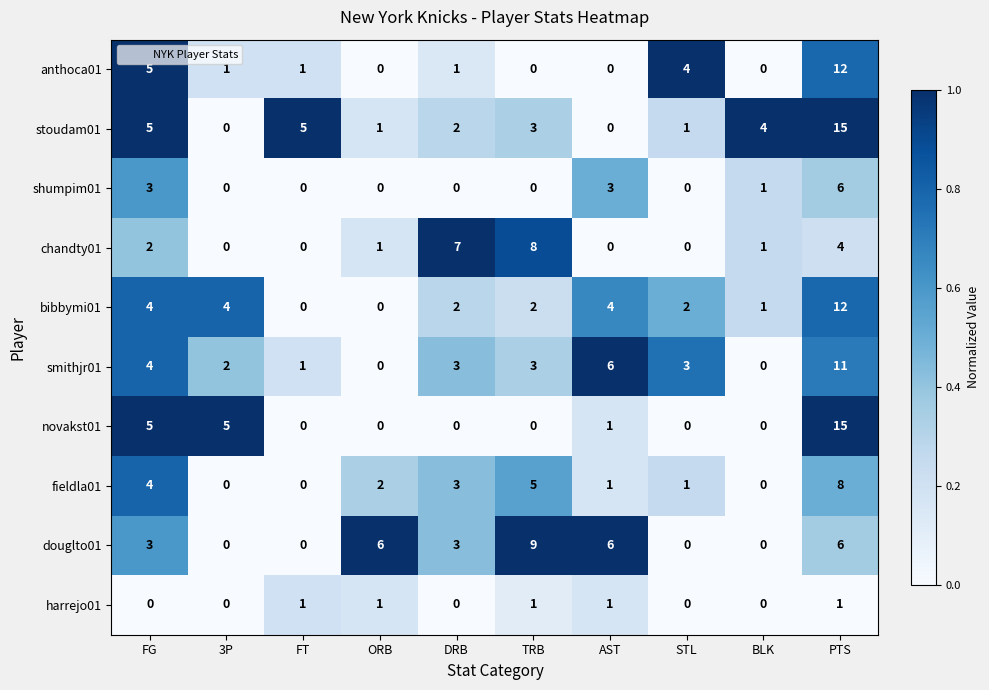

How many douglto01 values are between 0 and 6?

9